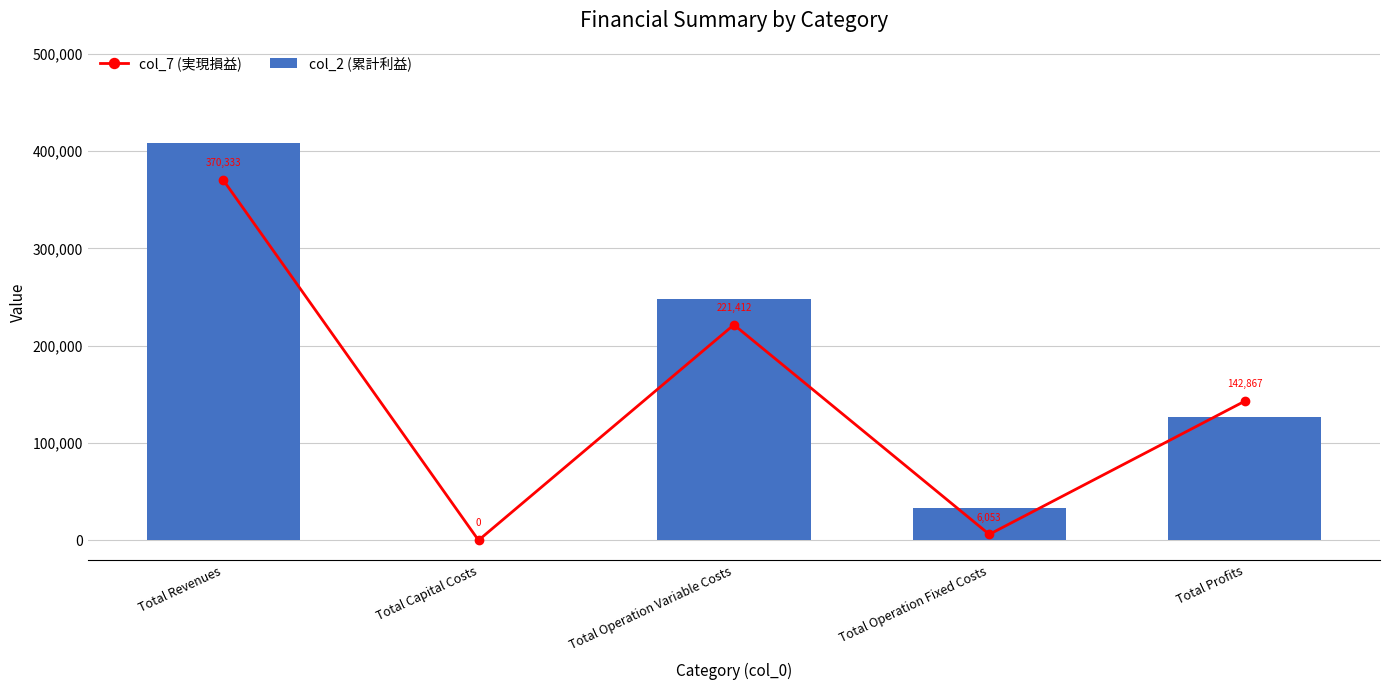

Reading left to right, transcribe all the data shown in this chart.

col_7 (実現損益): Total Revenues=370332.5	Total Capital Costs=0.0	Total Operation Variable Costs=221412.2	Total Operation Fixed Costs=6053.0	Total Profits=142867.4
col_2 (累計利益): Total Revenues=408247.5	Total Capital Costs=0.0	Total Operation Variable Costs=248031.4	Total Operation Fixed Costs=33627.6	Total Profits=126588.5